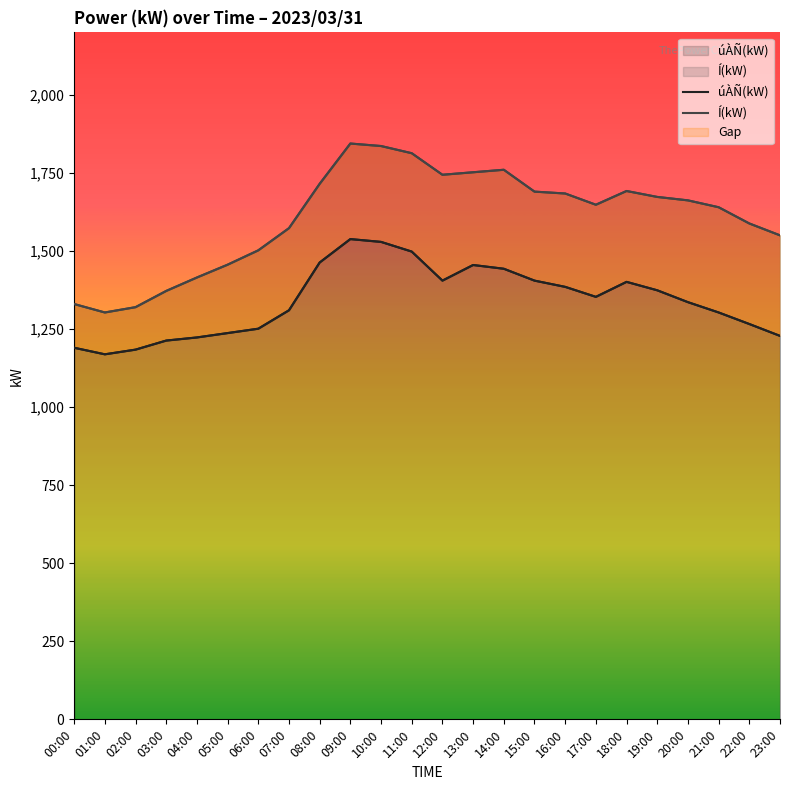

True or false: úÀÑ(kW) and Í(kW) intersect in this chart.

False